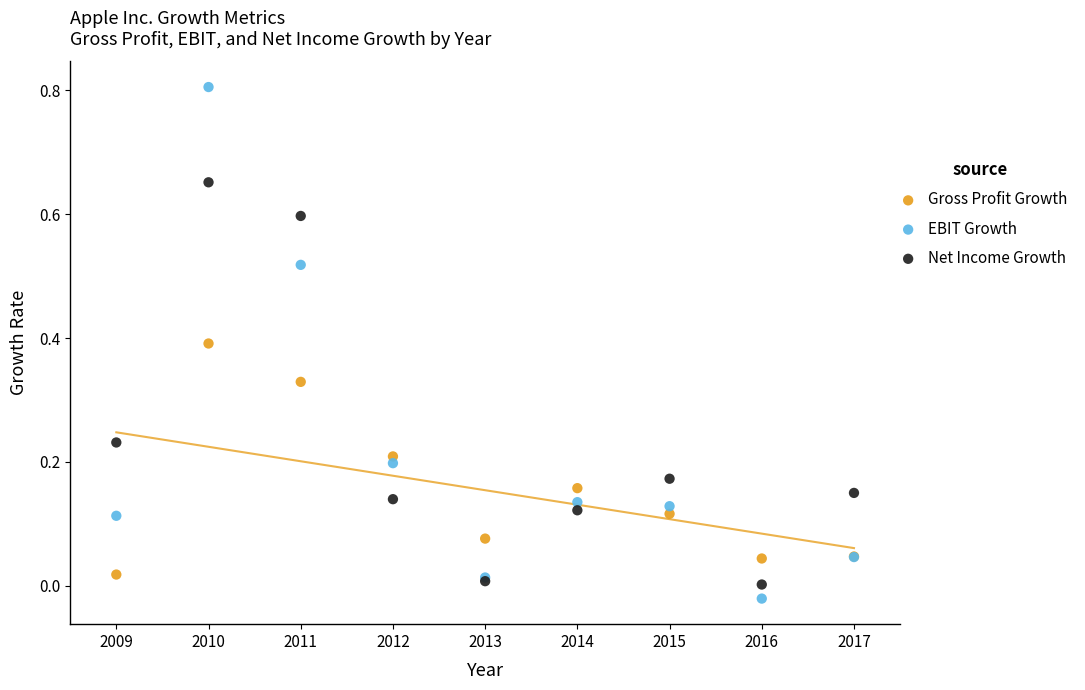

Which series reaches the minimum Y coordinate?

EBIT Growth